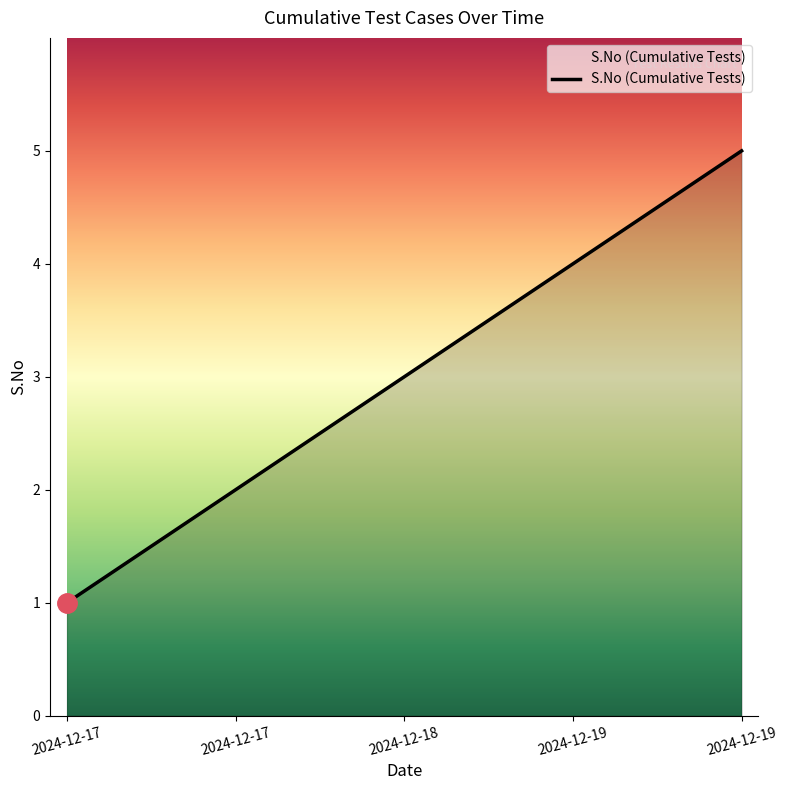

How many lines are shown in the chart?

1